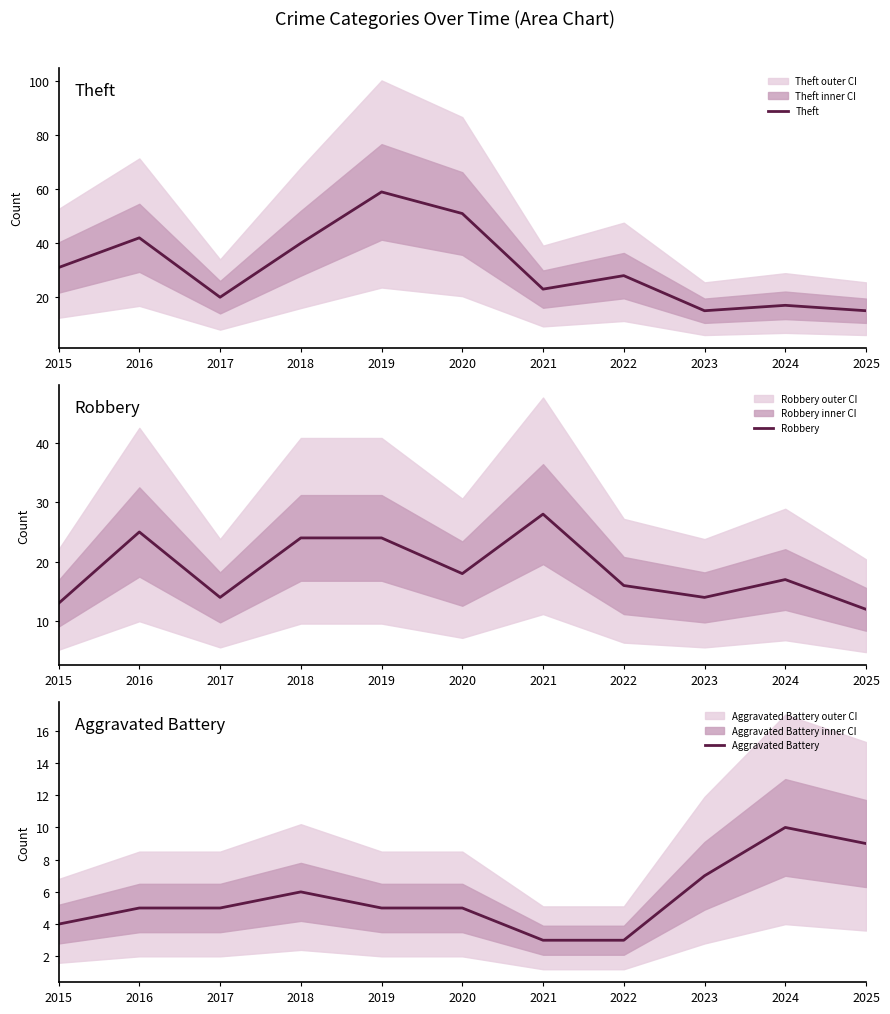

What is the total value across all series at 2021?

54